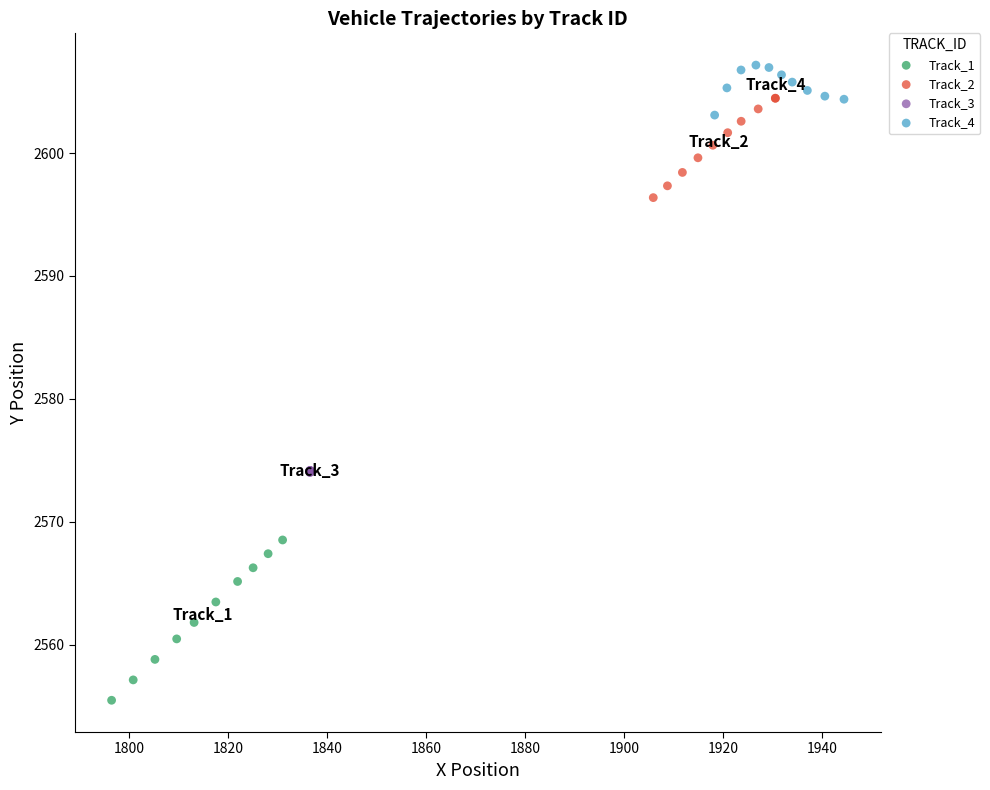

Which series reaches the minimum Y coordinate?

Track_1